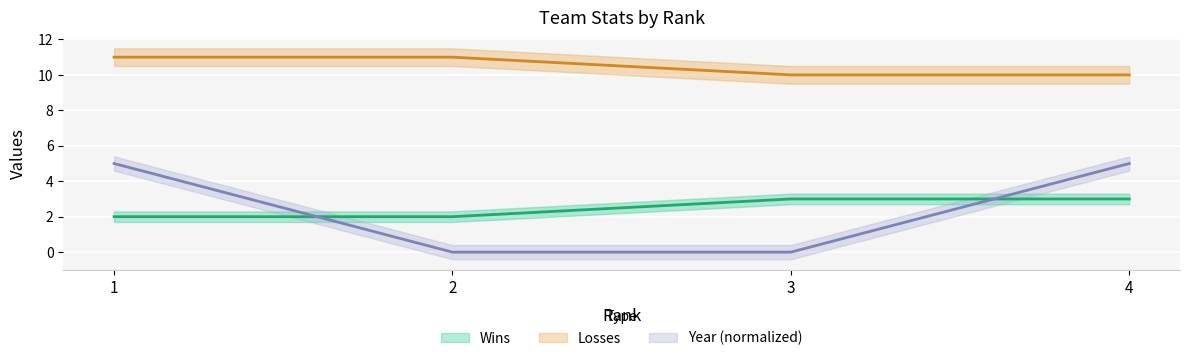

Rank the series by their maximum value, from highest to lowest.

Losses, Year, Wins